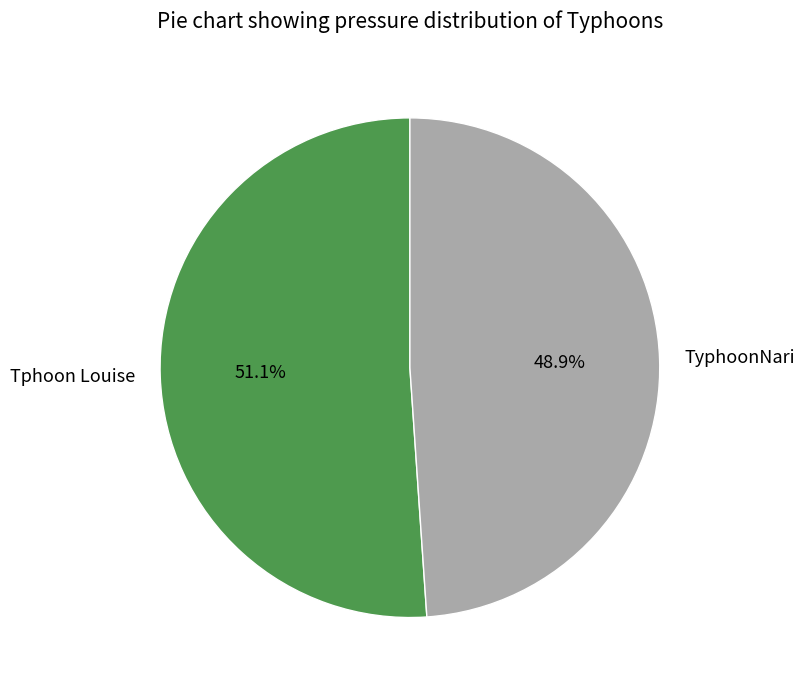

To the nearest percent, what is the difference between the TyphoonNari and Tphoon Louise slice percentages?

2%